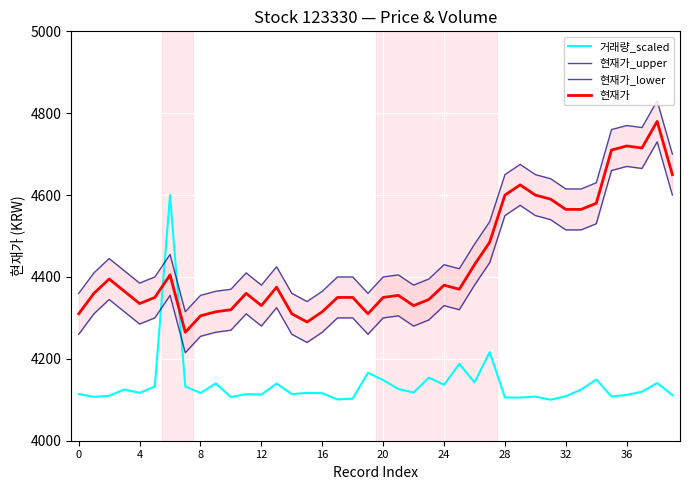

Where is 현재가_lower nearest to the value 4472?

27